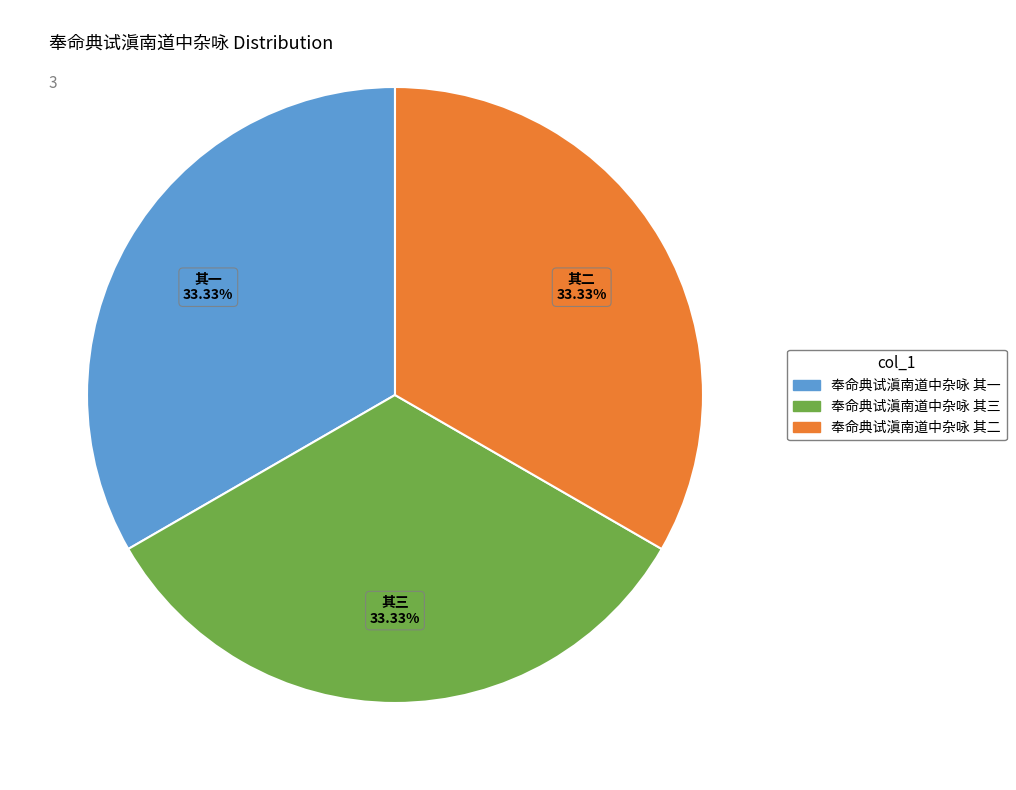

Is it true that 奉命典试滇南道中杂咏 其三 is 33% of the pie?

True